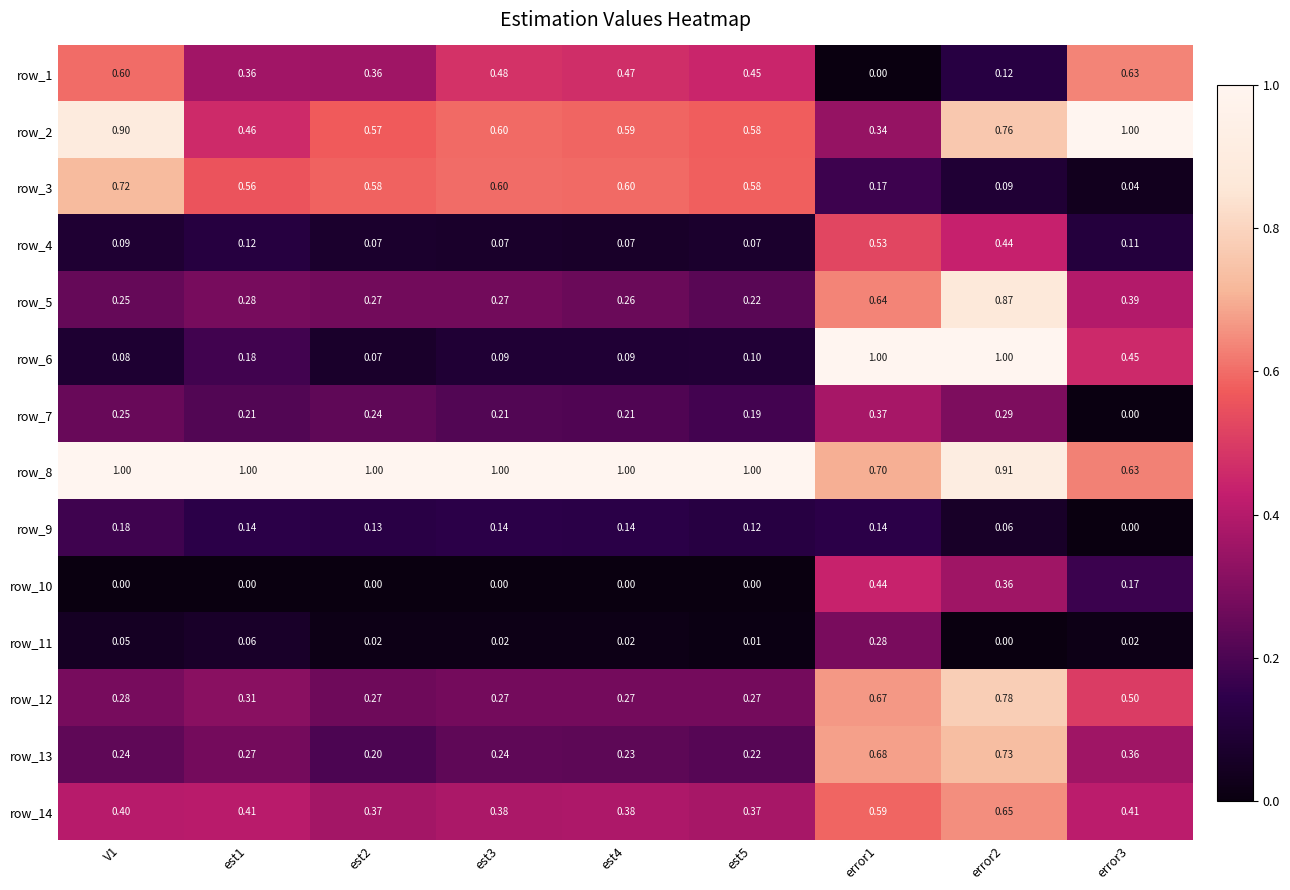

Count the number of categories in the chart.

9